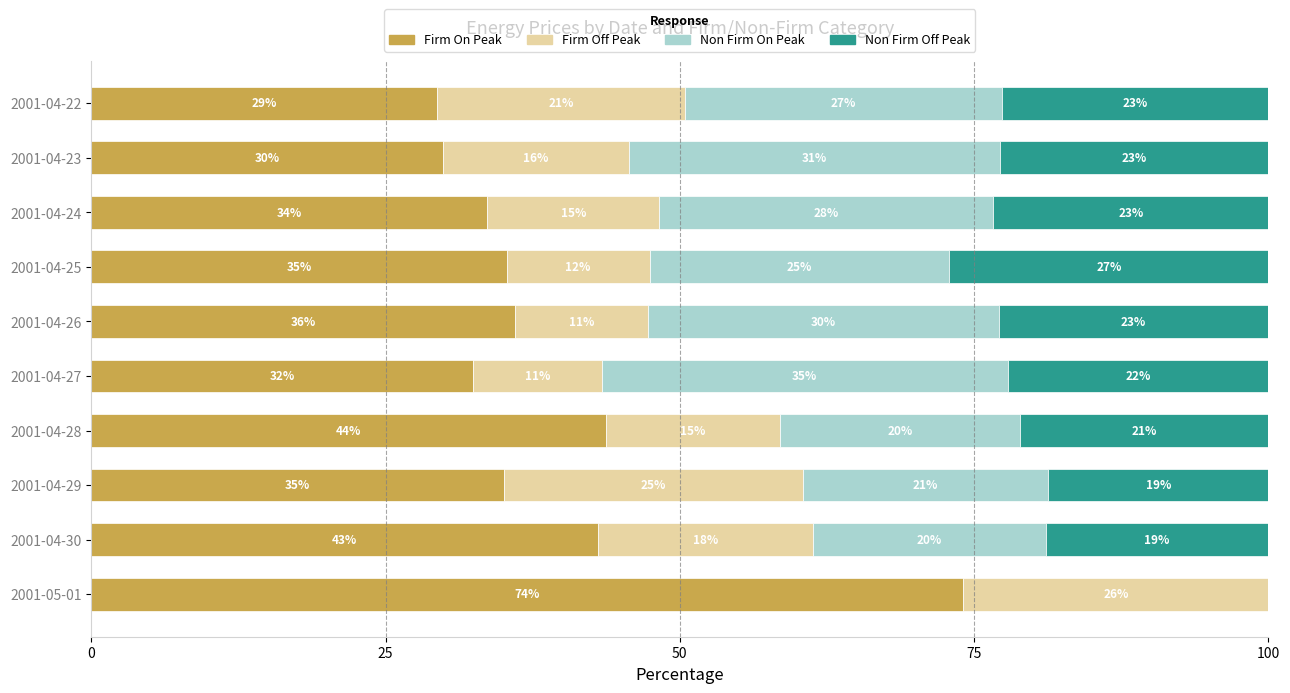

Which category has the highest value in the Firm On Peak series?

2001-05-01